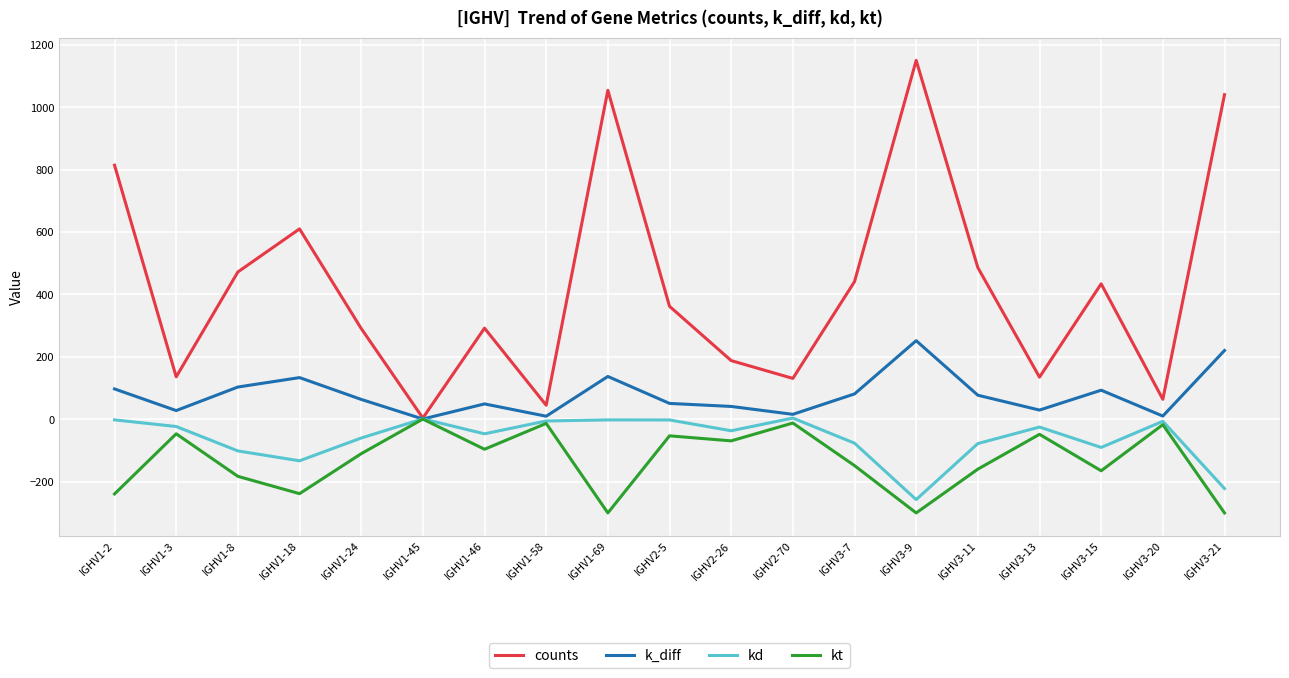

Which series has the largest range (max minus min)?

counts